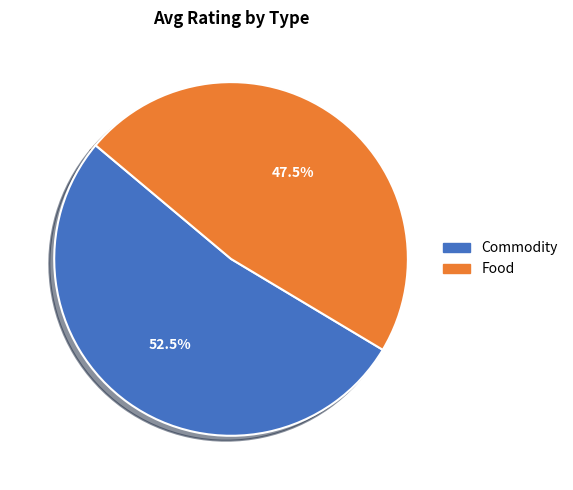

The Food slice represents 59% of the pie. True or false?

False